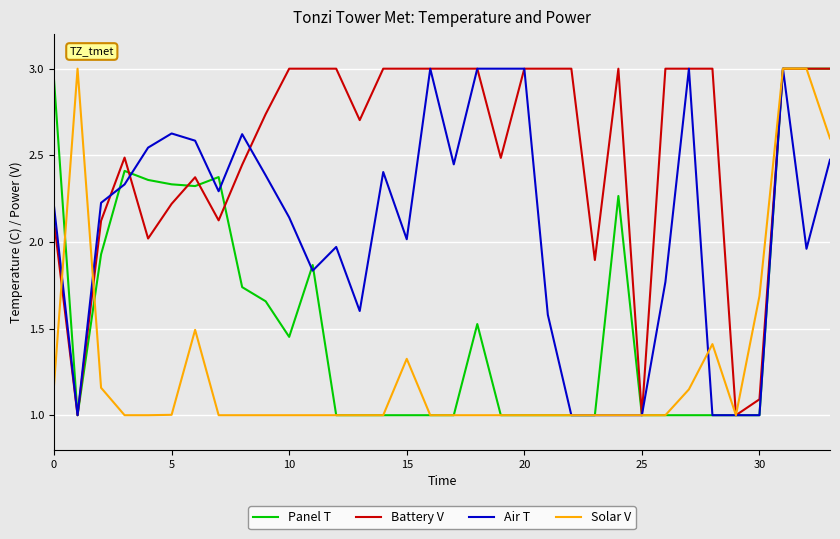

List the series in order of their overall mean, lowest first.

Solar V, Panel T, Air T, Battery V